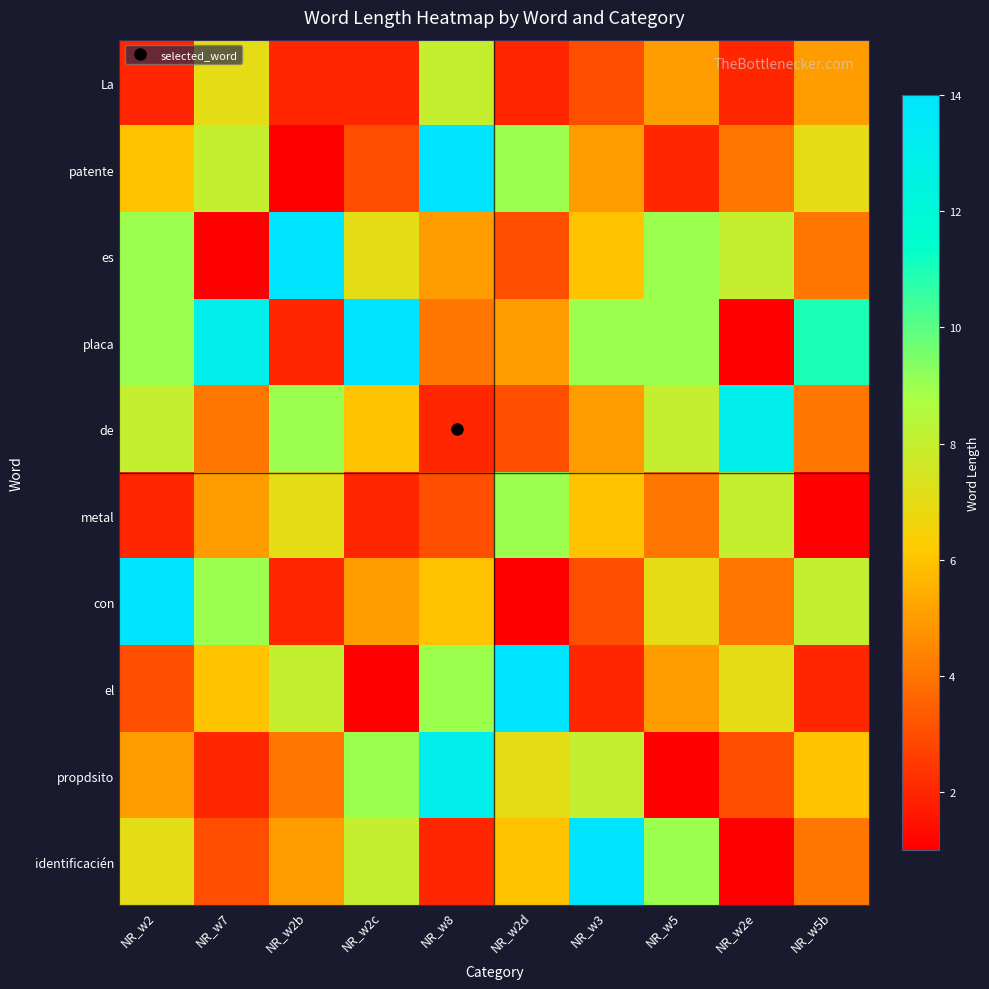

Reading right to left, what are all the values shown in this chart?

La: NR_w5b=5	NR_w2e=2	NR_w5=5	NR_w3=3	NR_w2d=2	NR_w8=8	NR_w2c=2	NR_w2b=2	NR_w7=7	NR_w2=2
patente: NR_w5b=7	NR_w2e=4	NR_w5=2	NR_w3=5	NR_w2d=9	NR_w8=14	NR_w2c=3	NR_w2b=1	NR_w7=8	NR_w2=6
es: NR_w5b=4	NR_w2e=8	NR_w5=9	NR_w3=6	NR_w2d=3	NR_w8=5	NR_w2c=7	NR_w2b=14	NR_w7=1	NR_w2=9
placa: NR_w5b=11	NR_w2e=1	NR_w5=9	NR_w3=9	NR_w2d=5	NR_w8=4	NR_w2c=14	NR_w2b=2	NR_w7=13	NR_w2=9
de: NR_w5b=4	NR_w2e=13	NR_w5=8	NR_w3=5	NR_w2d=3	NR_w8=2	NR_w2c=6	NR_w2b=9	NR_w7=4	NR_w2=8
metal: NR_w5b=1	NR_w2e=8	NR_w5=4	NR_w3=6	NR_w2d=9	NR_w8=3	NR_w2c=2	NR_w2b=7	NR_w7=5	NR_w2=2
con: NR_w5b=8	NR_w2e=4	NR_w5=7	NR_w3=3	NR_w2d=1	NR_w8=6	NR_w2c=5	NR_w2b=2	NR_w7=9	NR_w2=14
el: NR_w5b=2	NR_w2e=7	NR_w5=5	NR_w3=2	NR_w2d=14	NR_w8=9	NR_w2c=1	NR_w2b=8	NR_w7=6	NR_w2=3
propdsito: NR_w5b=6	NR_w2e=3	NR_w5=1	NR_w3=8	NR_w2d=7	NR_w8=13	NR_w2c=9	NR_w2b=4	NR_w7=2	NR_w2=5
identificacién: NR_w5b=4	NR_w2e=1	NR_w5=9	NR_w3=14	NR_w2d=6	NR_w8=2	NR_w2c=8	NR_w2b=5	NR_w7=3	NR_w2=7